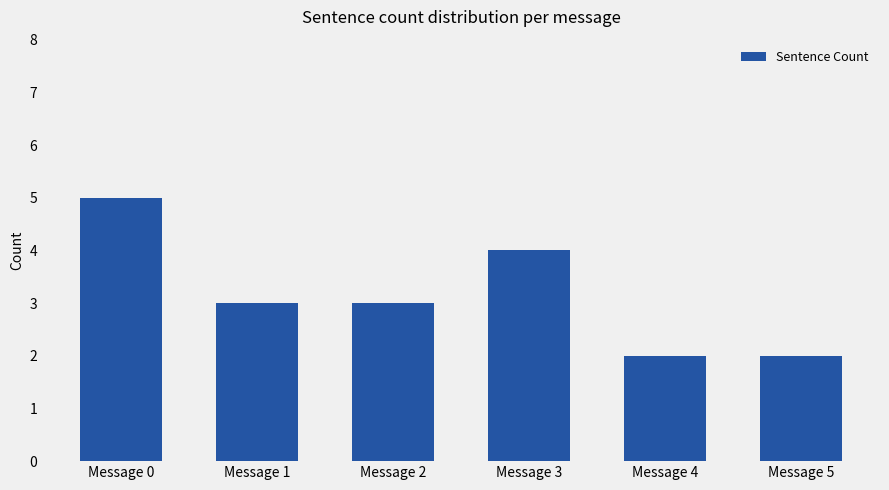

Count the number of data series in this chart.

1